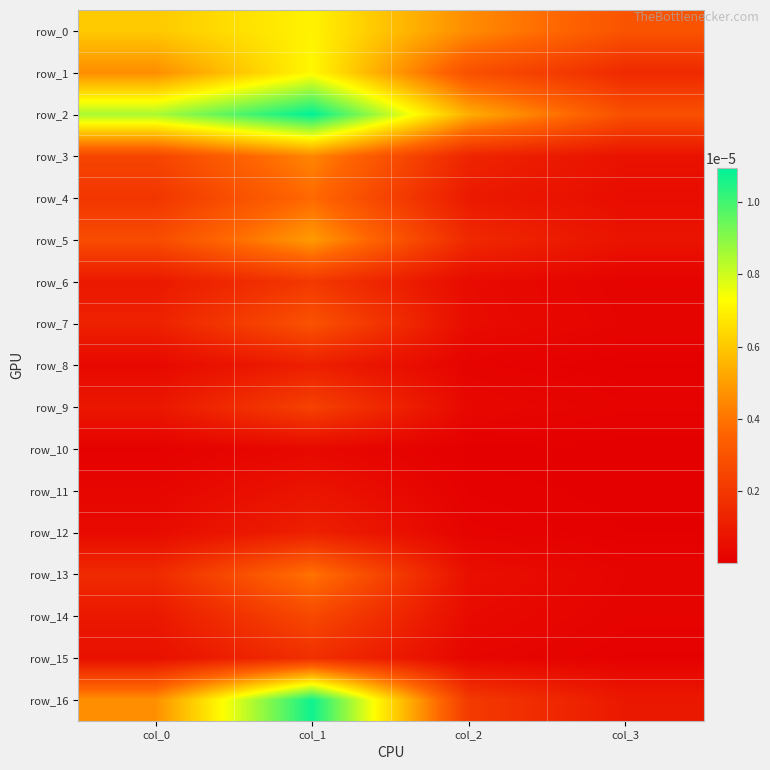

Is the value of row_15 at col_3 greater than the value of row_3 at col_0?

No